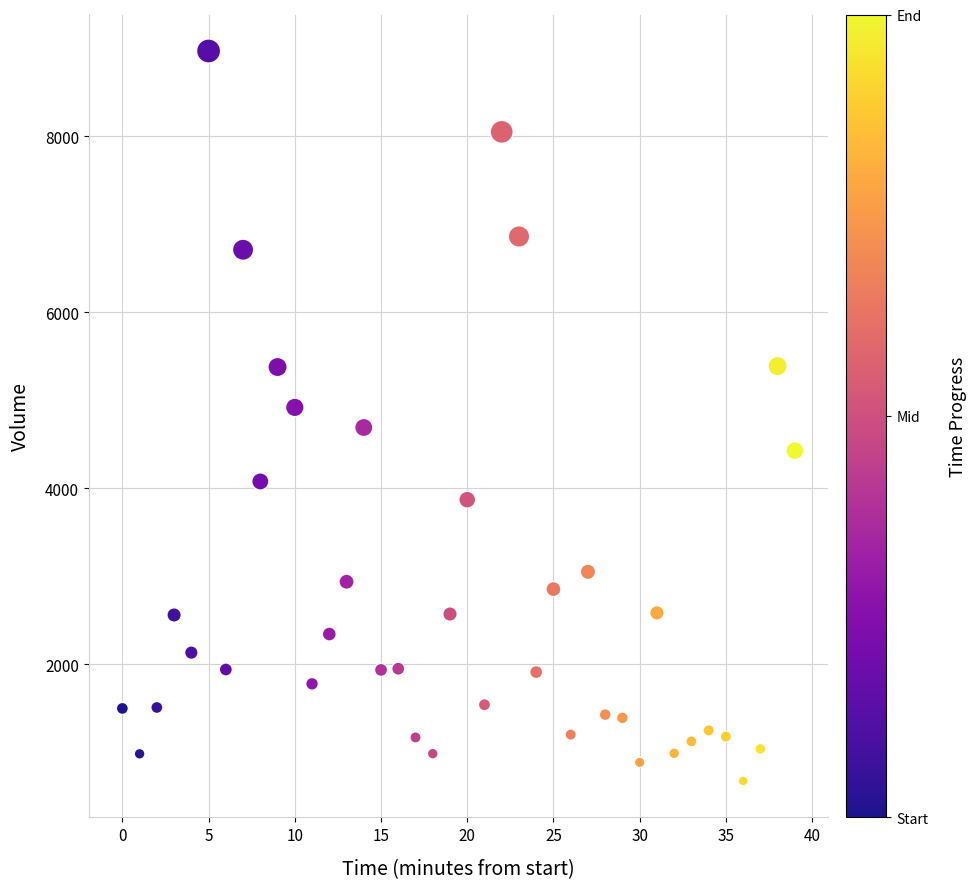

What is the range of Y values (max minus min)?

8293.5